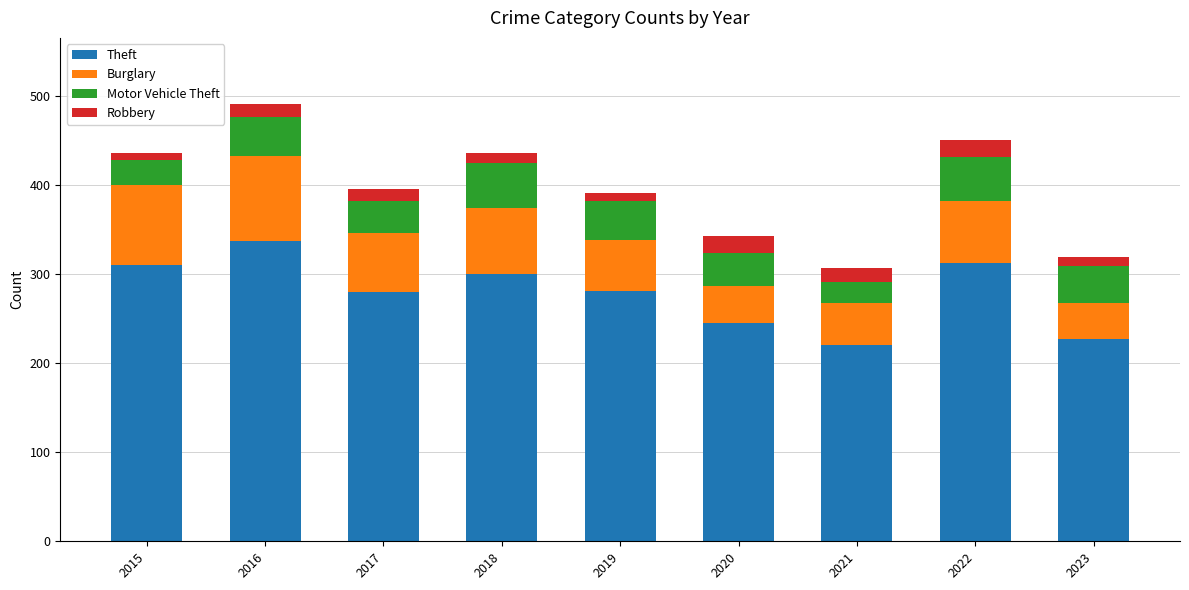

True or false: Theft has a value of 63 at 2019.

False